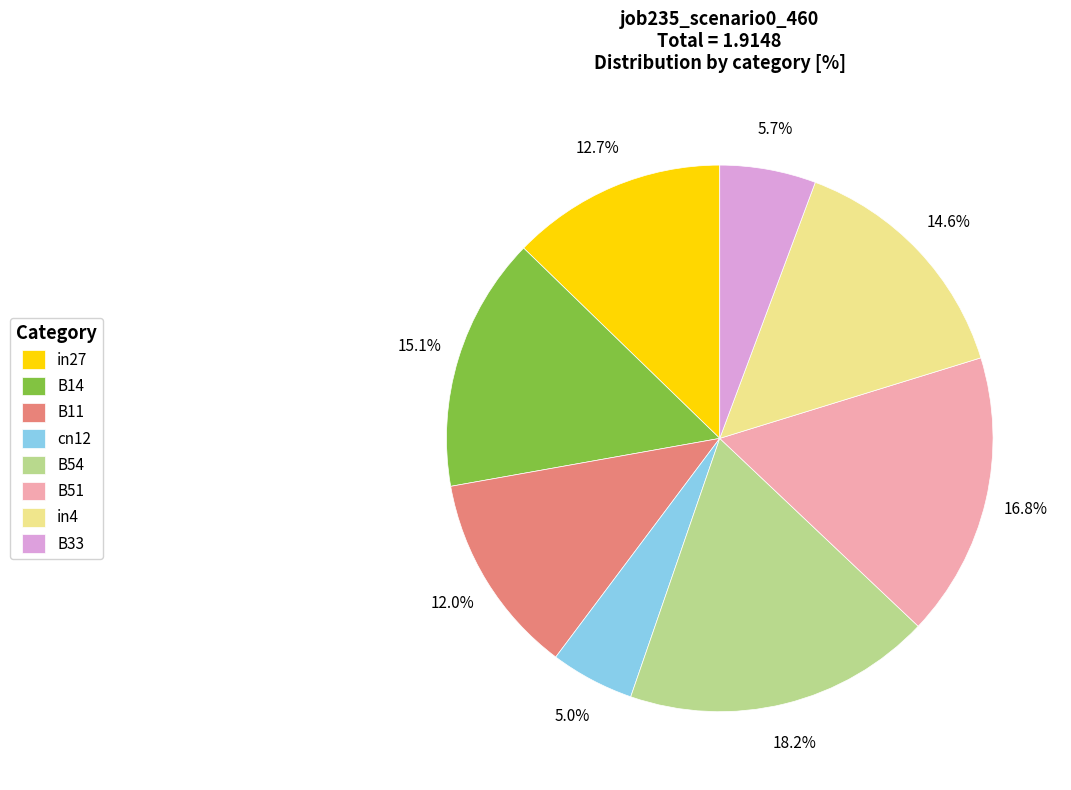

To the nearest percent, what is the combined percentage of B33 and B14?

21%